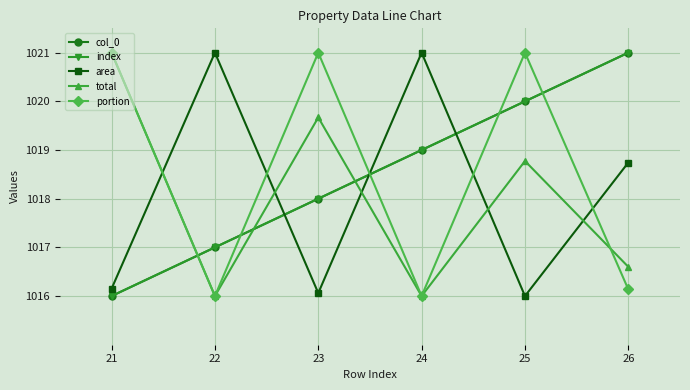

How many lines are shown in the chart?

5